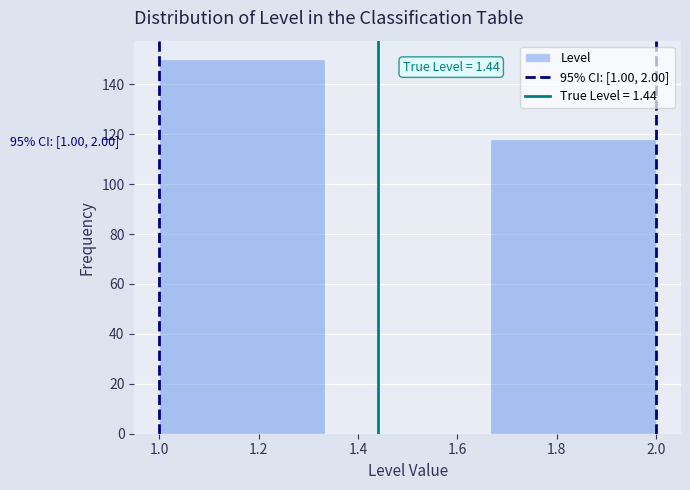

Over which range of the x-axis is the bar tallest?

1.00 to 1.34